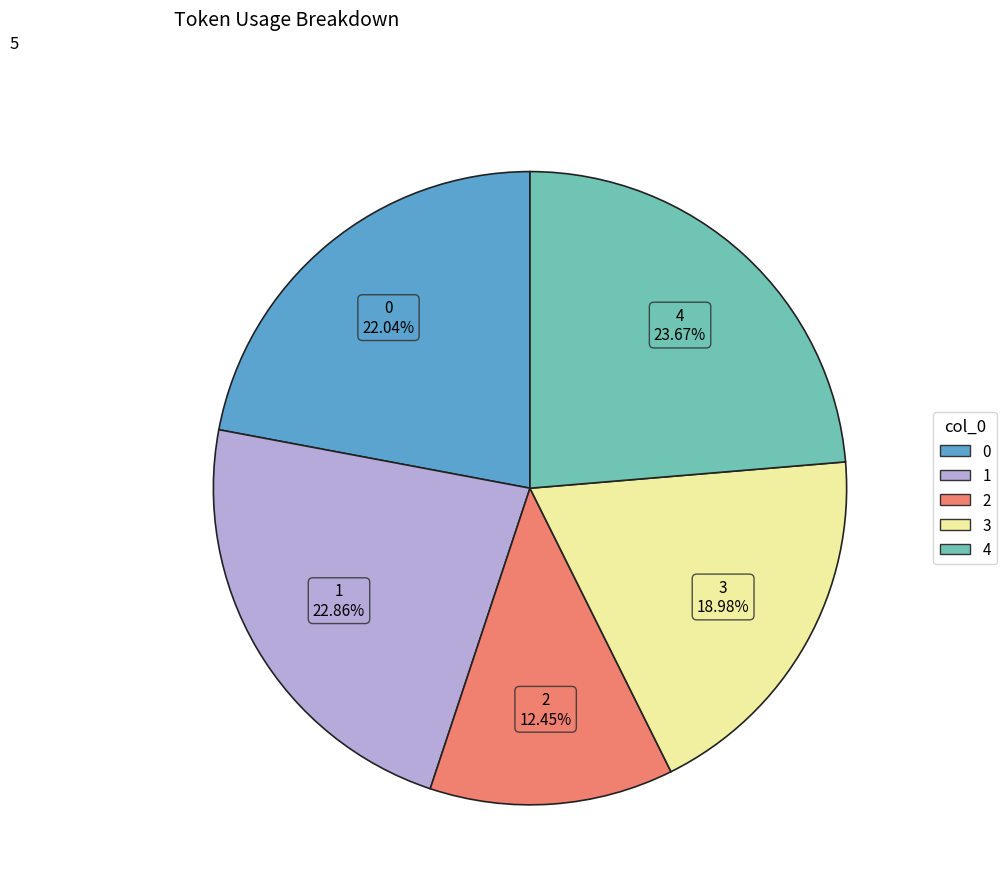

Rank the categories by value from highest to lowest.

4, 1, 0, 3, 2